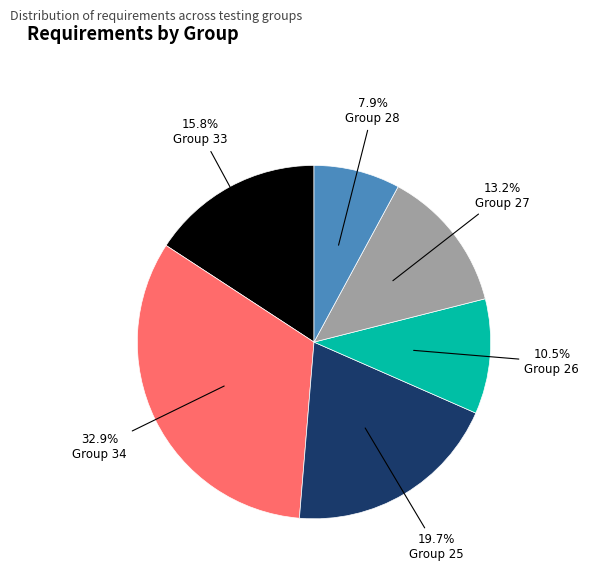

How many segments does this pie chart have?

6